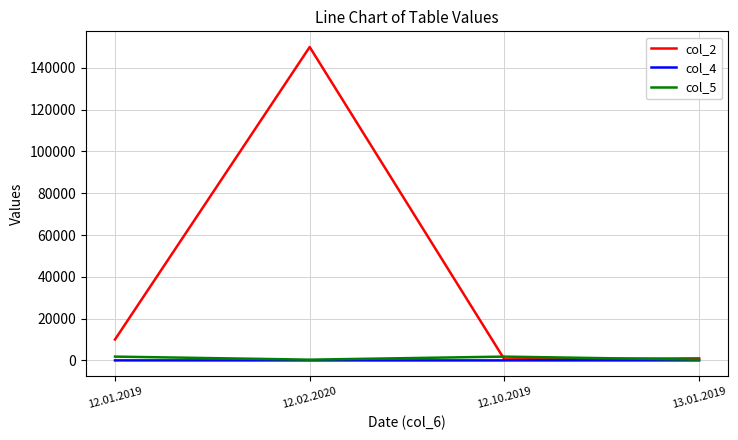

Which series changed the most between 12.01.2019 and 12.10.2019?

col_2